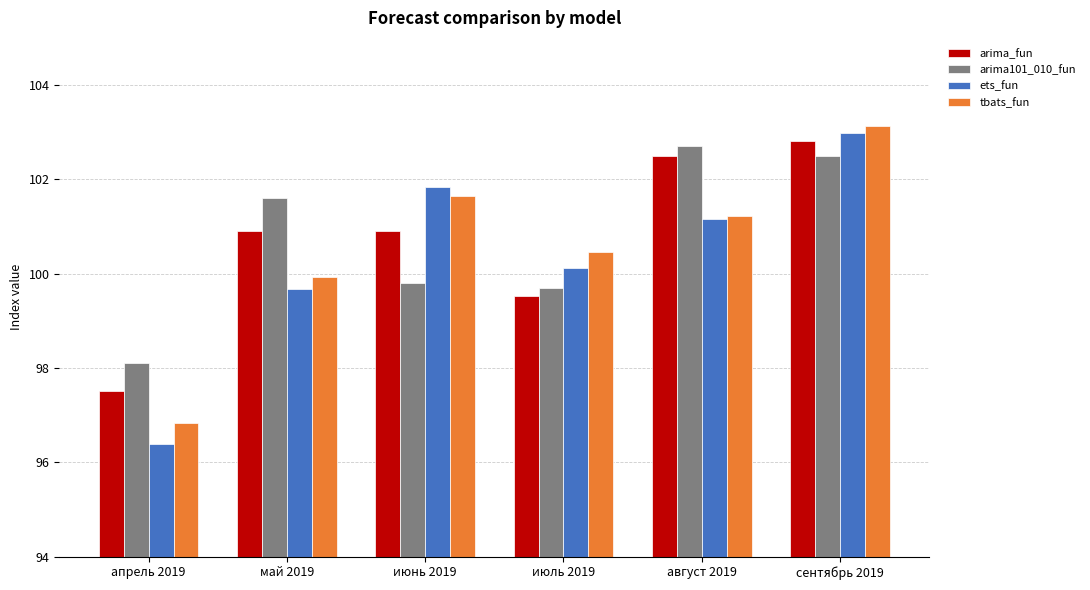

What is the label of the 1st bar from the left?

апрель 2019